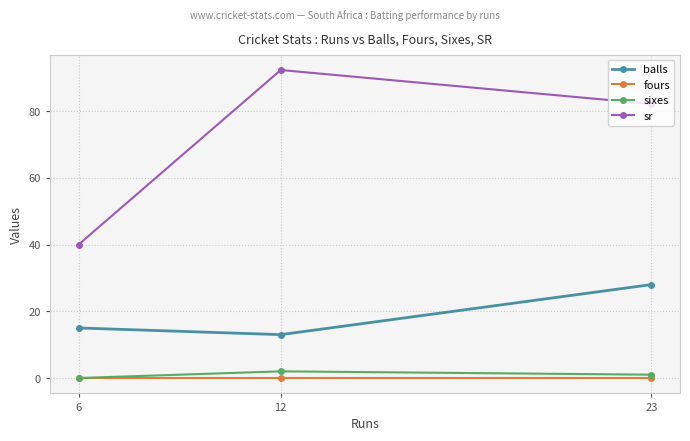

True or false: balls has a value of 15.0 at 6.

True